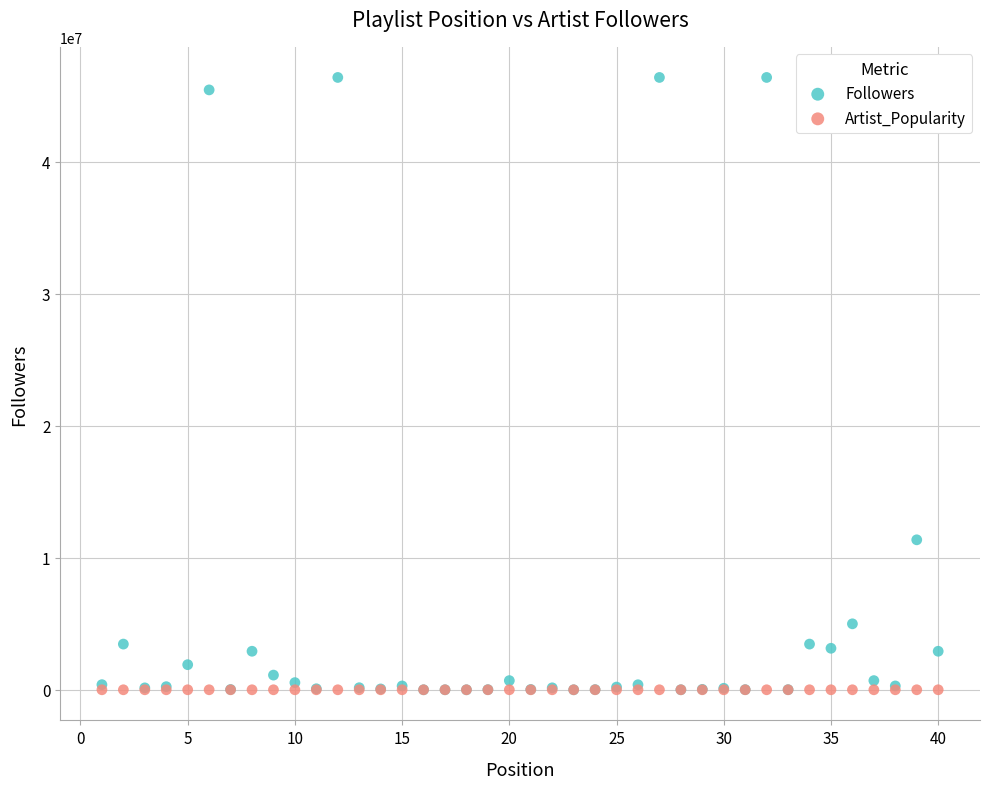

In the Followers series, what Y value is closest to 23200200?

11363861